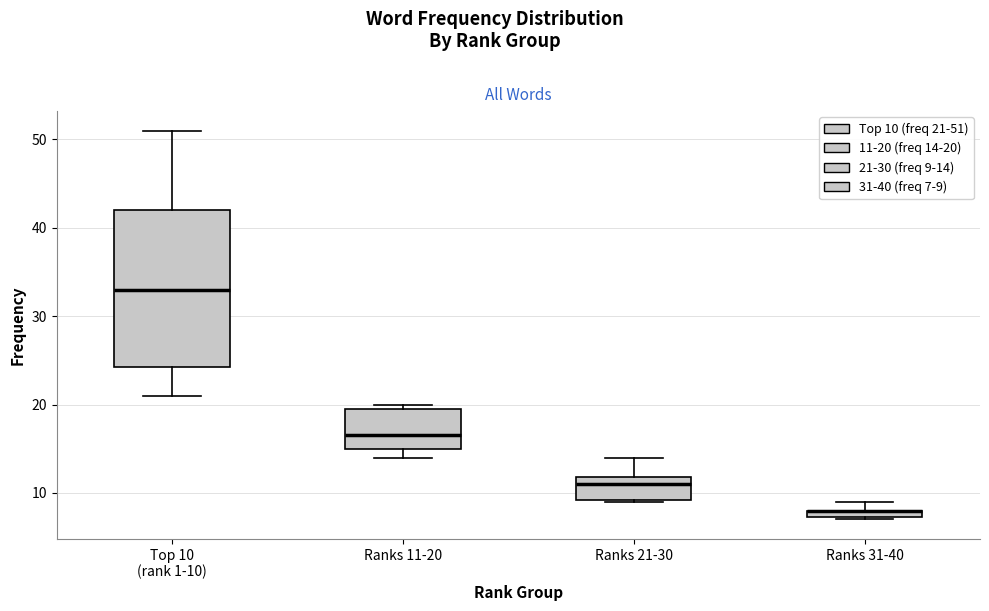

Where is the upper edge of the box for Ranks 21-30 on the y-axis? The values are not printed on the chart, so give them approximately, as read against the axis.

12